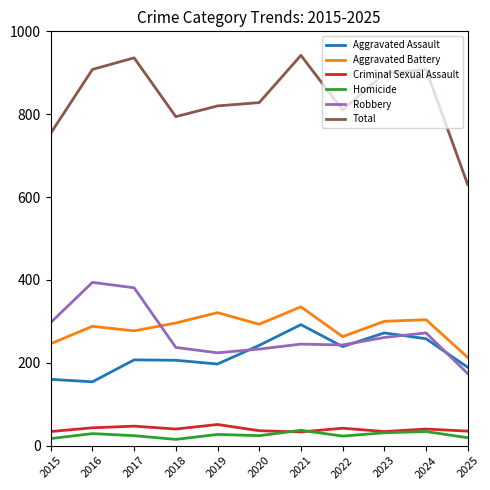

What is the difference between the highest and lowest values at 2020?

804